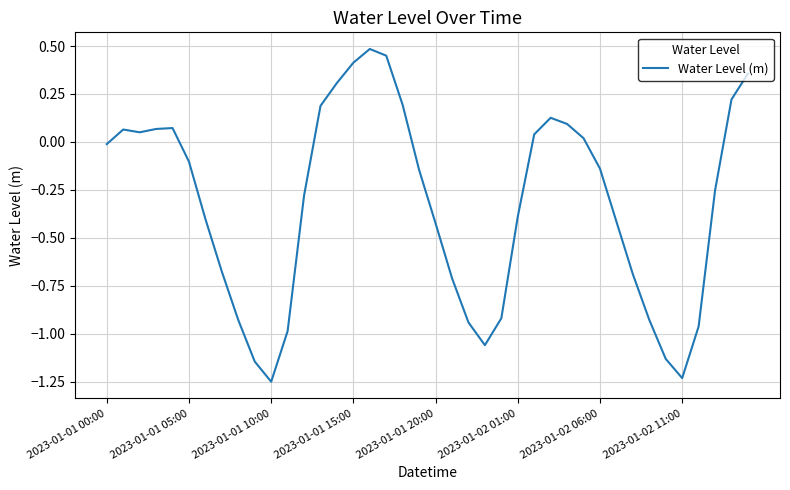

How many values exceed 0?

16